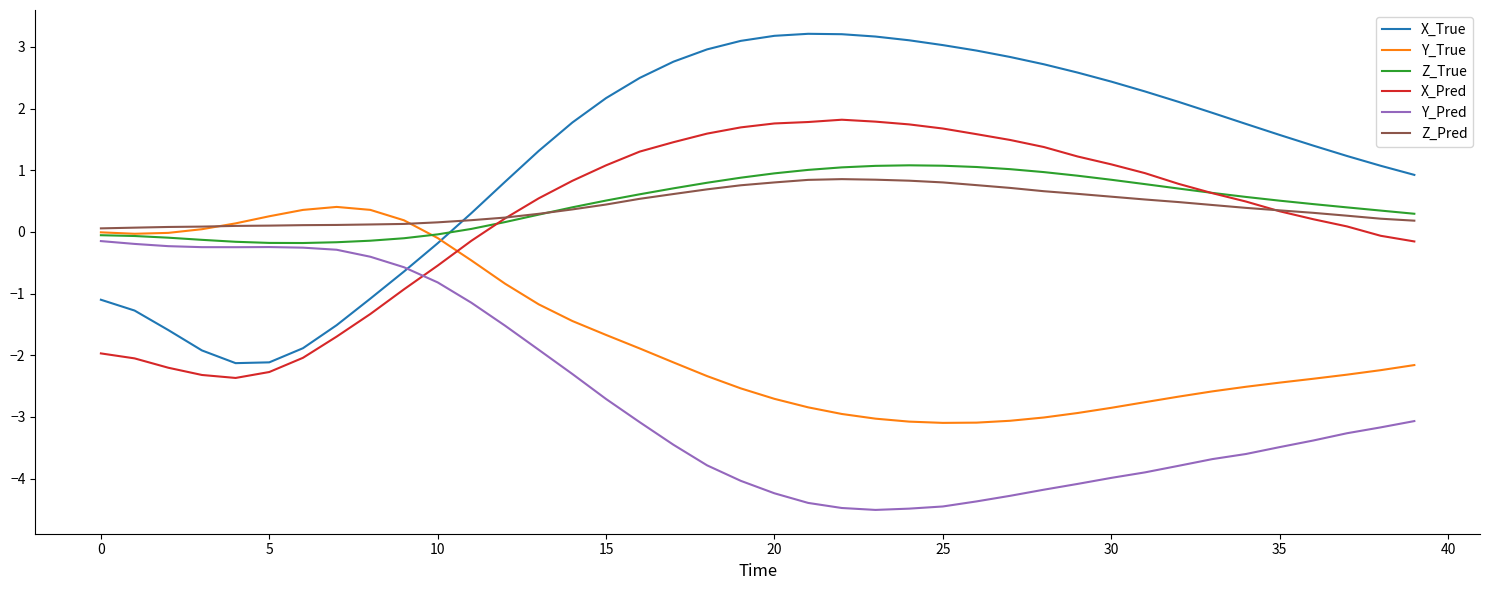

What is the average value of the X_True series?

1.2